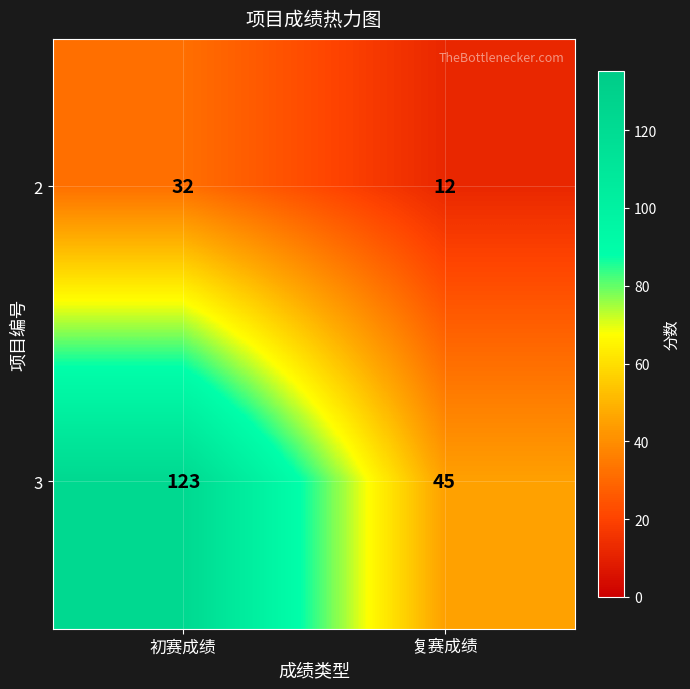

At 复赛成绩, list the series in order from smallest to largest.

2, 3